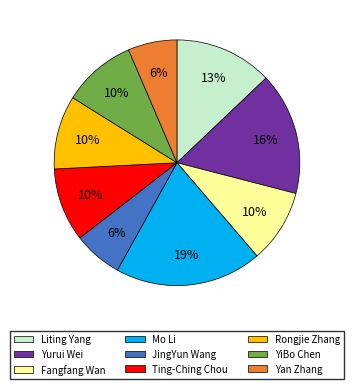

Does Ting-Ching Chou account for over 50% of the chart?

No